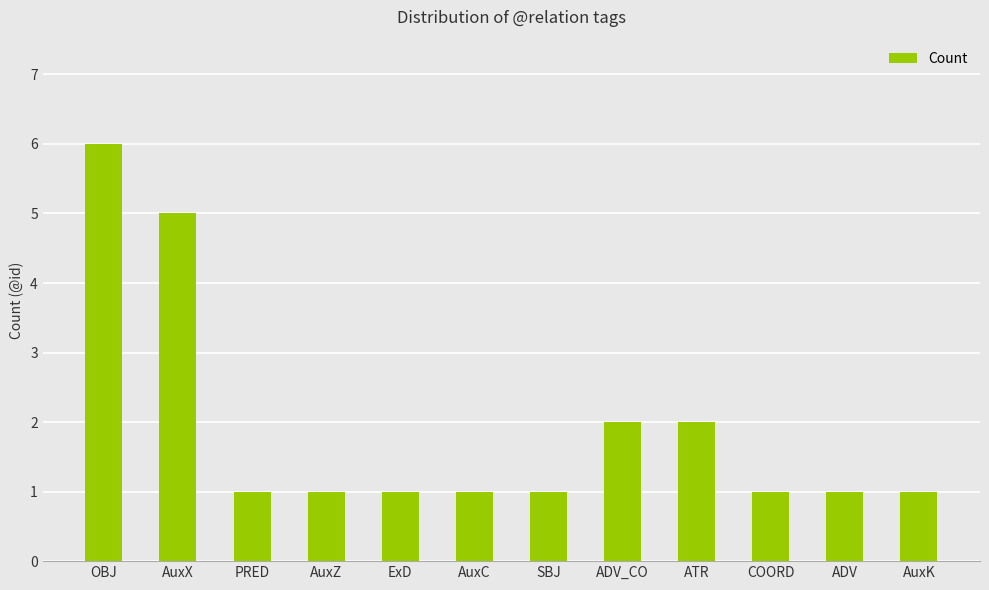

What is the difference between the maximum and minimum values?

5